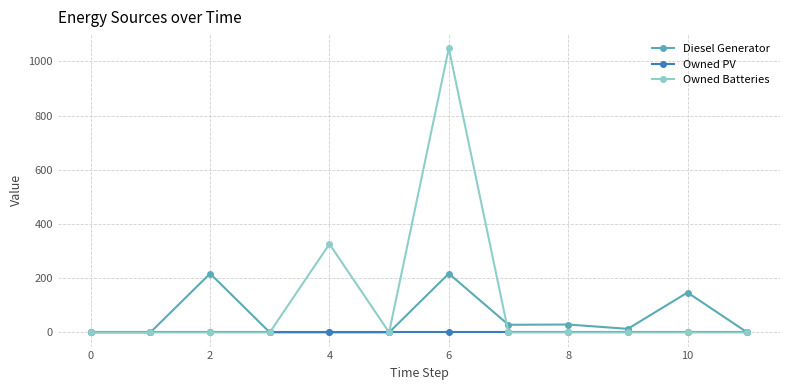

True or false: Diesel Generator has more than 1 points higher than both neighbors.

True